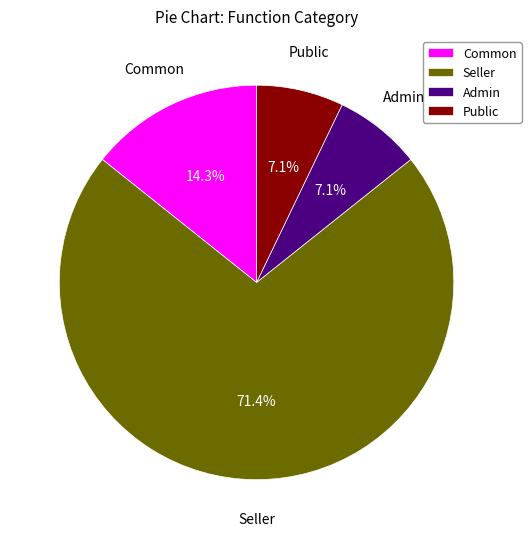

What is the largest slice in the pie chart?

Seller